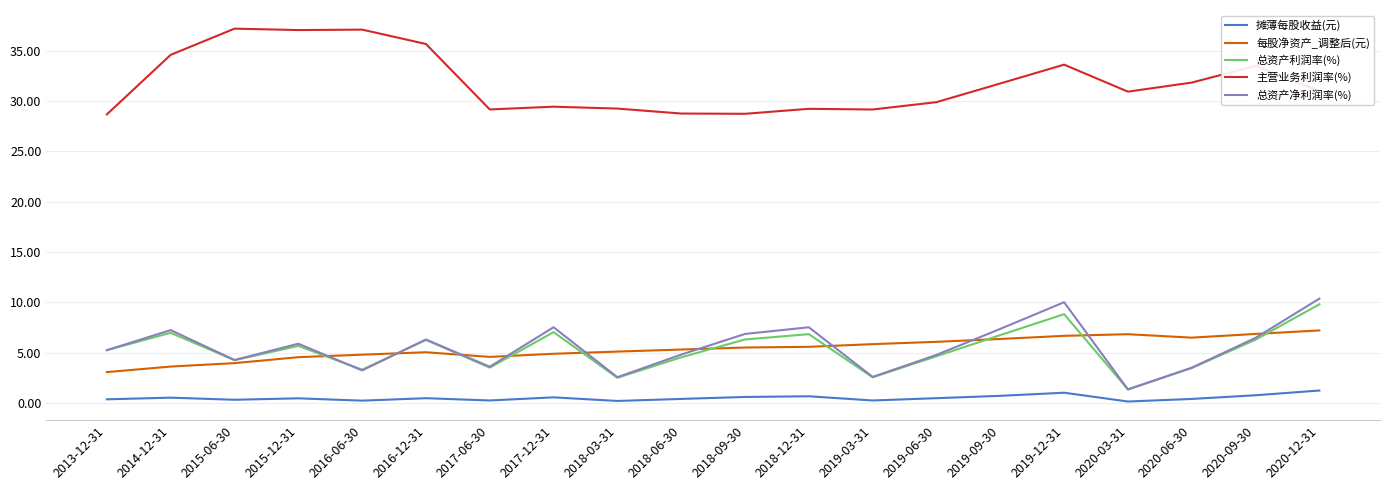

What are all the series names shown in the legend?

摊薄每股收益(元), 每股净资产_调整后(元), 总资产利润率(%), 主营业务利润率(%), 总资产净利润率(%)